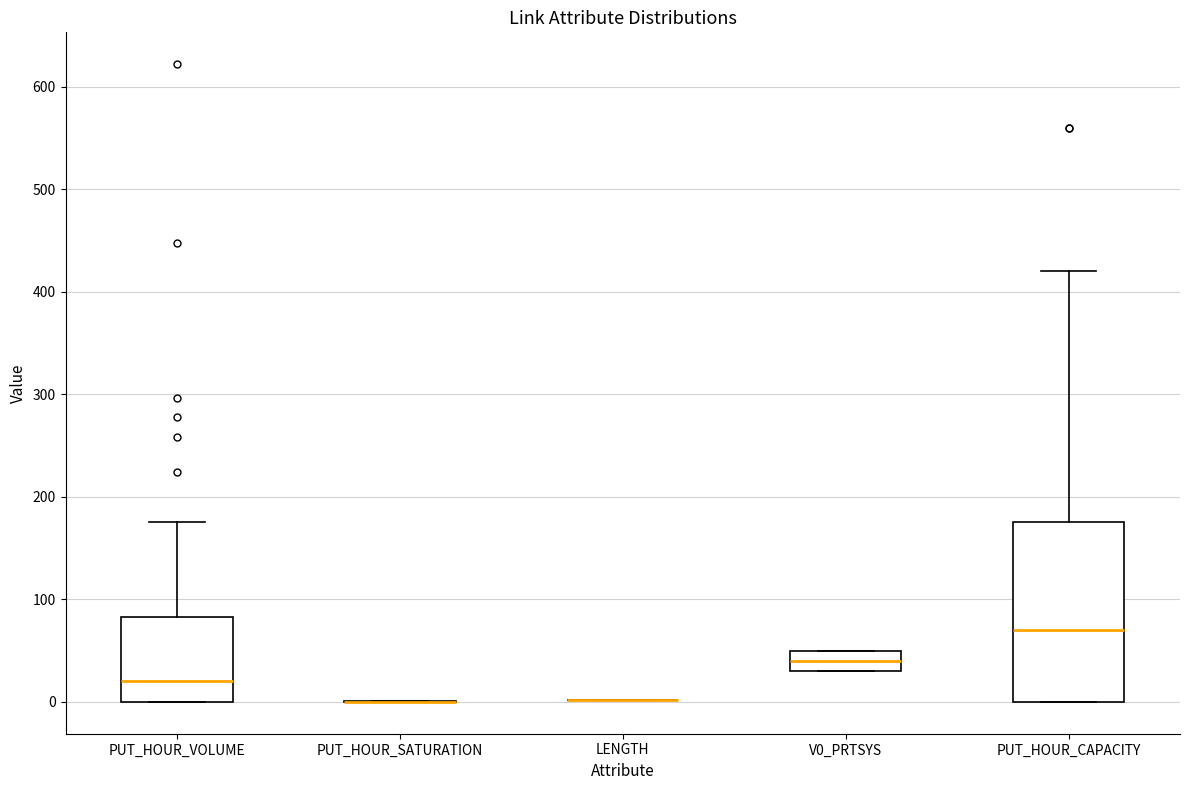

Reading left to right, transcribe this box plot: for each box, give where its median line is, the range the box spans, and where its two whiskers end, as read against the y-axis. The values are not printed on the chart, so give them approximately, as read against the axis.

PUT_HOUR_VOLUME: median 20, box 0 to 80, whiskers 0 to 180
PUT_HOUR_SATURATION: box collapsed to a line at 0, whiskers 0 to 0
LENGTH: box collapsed to a line at 0, whiskers 0 to 0
V0_PRTSYS: median 40, box 30 to 50, whiskers 30 to 50
PUT_HOUR_CAPACITY: median 70, box 0 to 180, whiskers 0 to 420